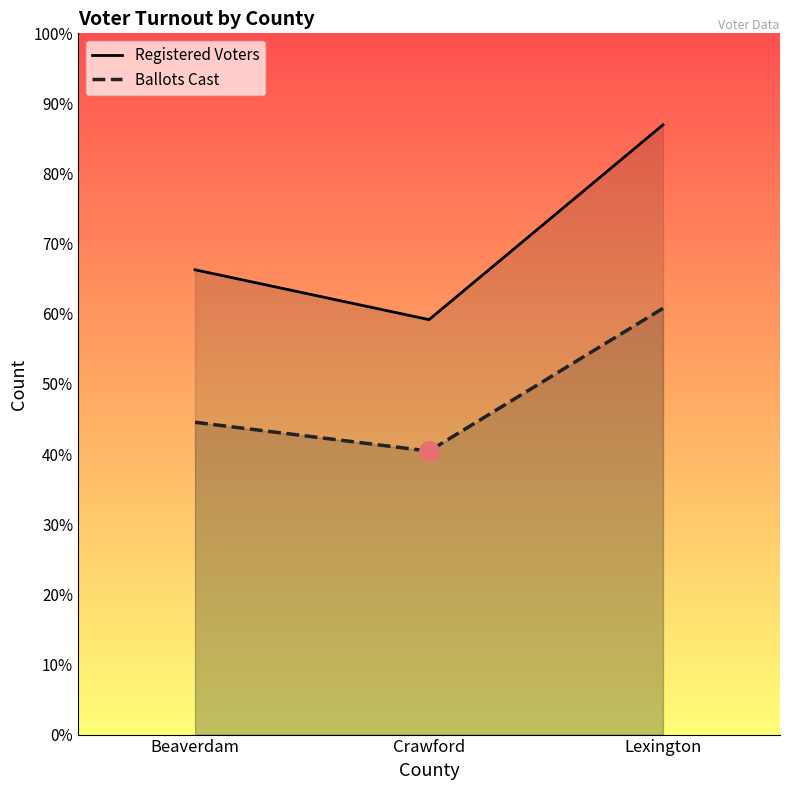

At Beaverdam, list the series in order from largest to smallest.

Registered Voters, Ballots Cast